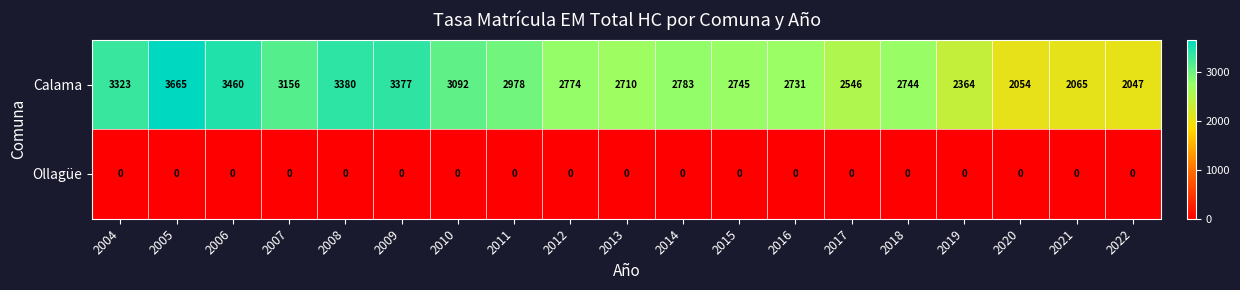

Which series has the largest range (max minus min)?

Calama